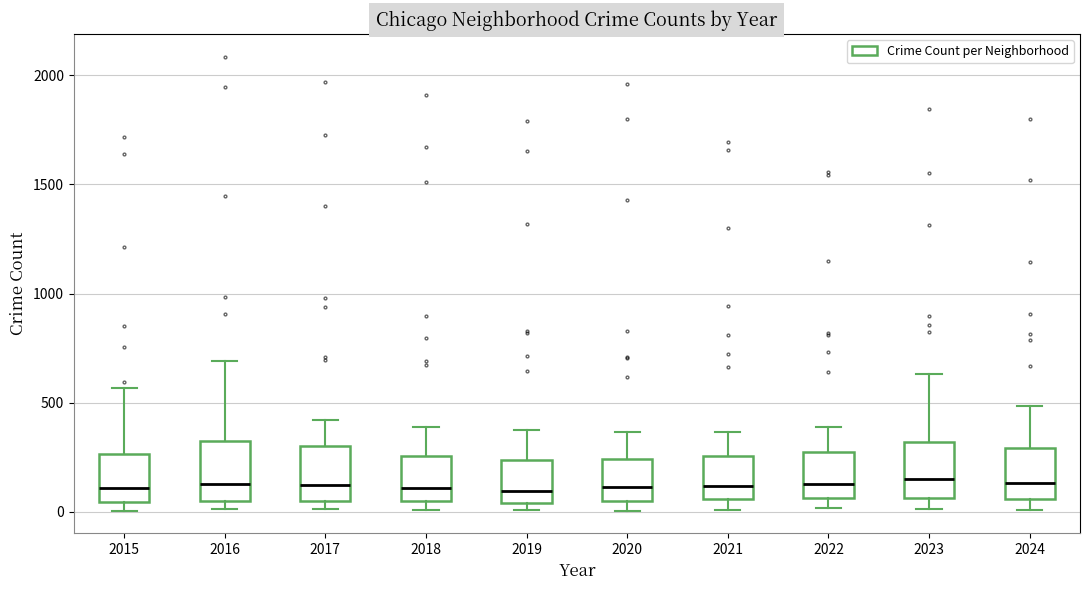

Where is the lower edge of the box at x = 2024 on the y-axis? The values are not printed on the chart, so give them approximately, as read against the axis.

50